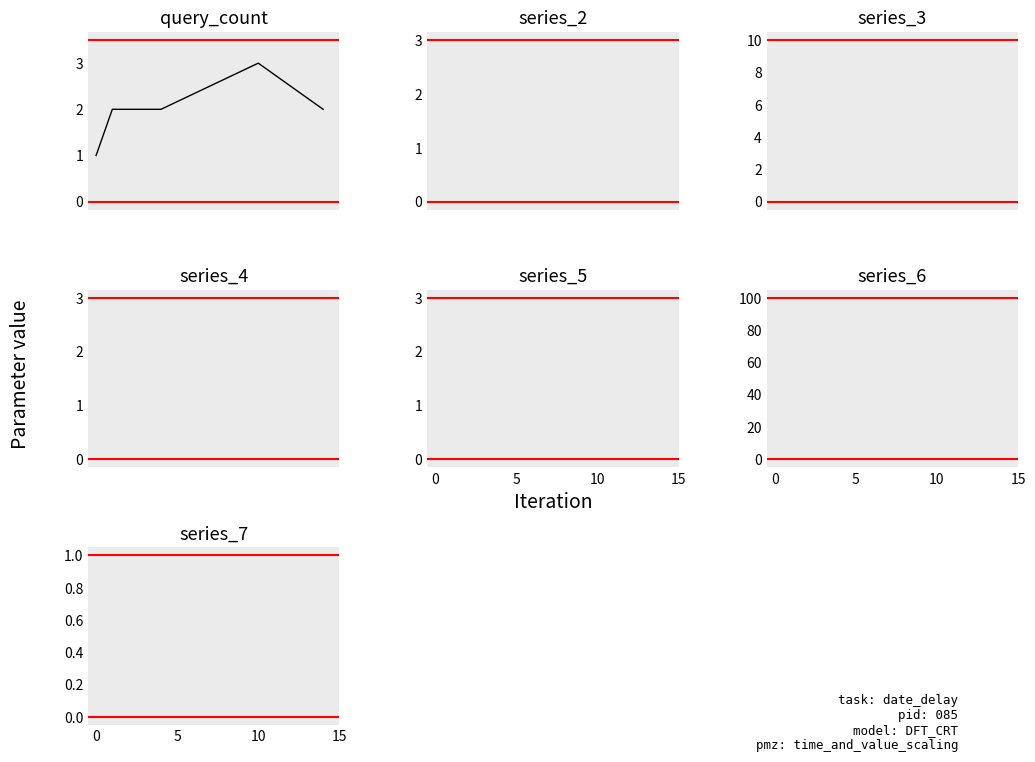

What is the greatest value displayed?

3